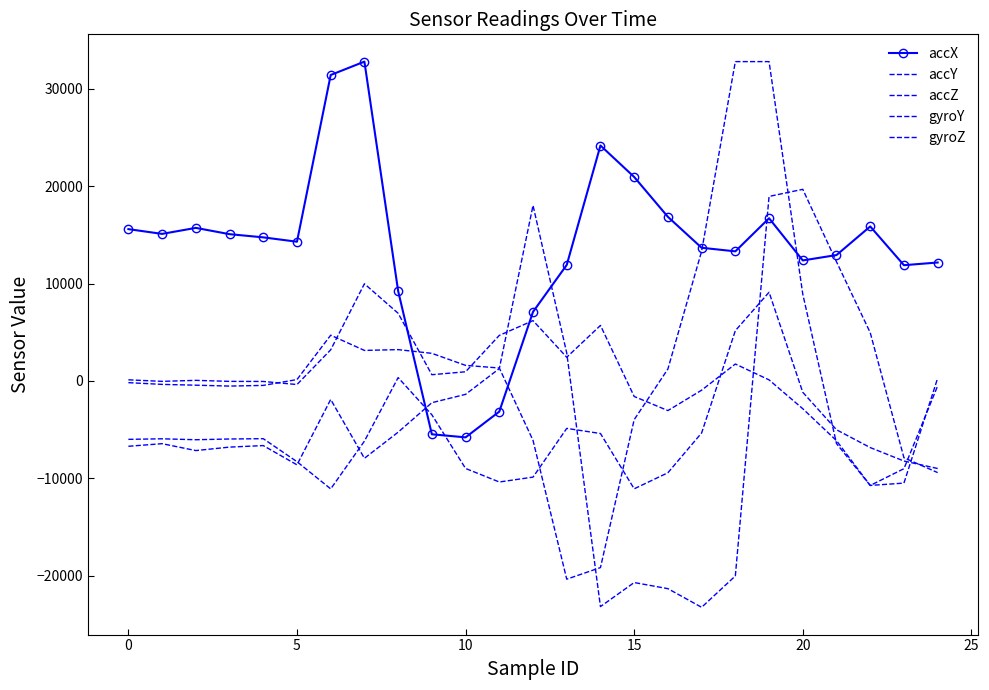

How many values in gyroZ are above zero?

14